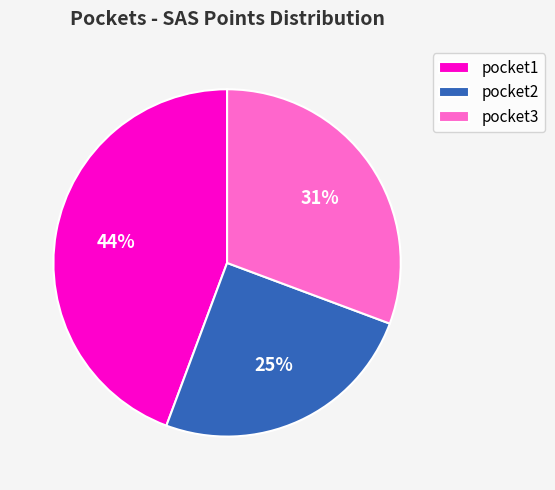

Which has a higher value, pocket1 or pocket2?

pocket1